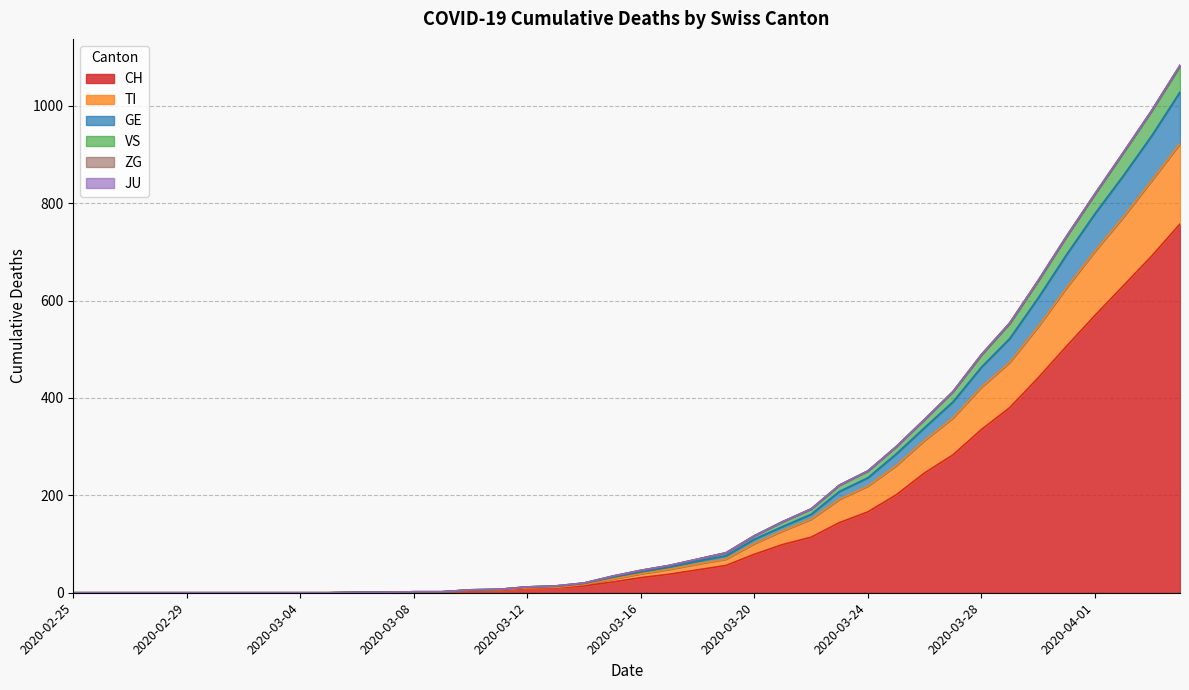

What position from the left is 2020-03-02?

7